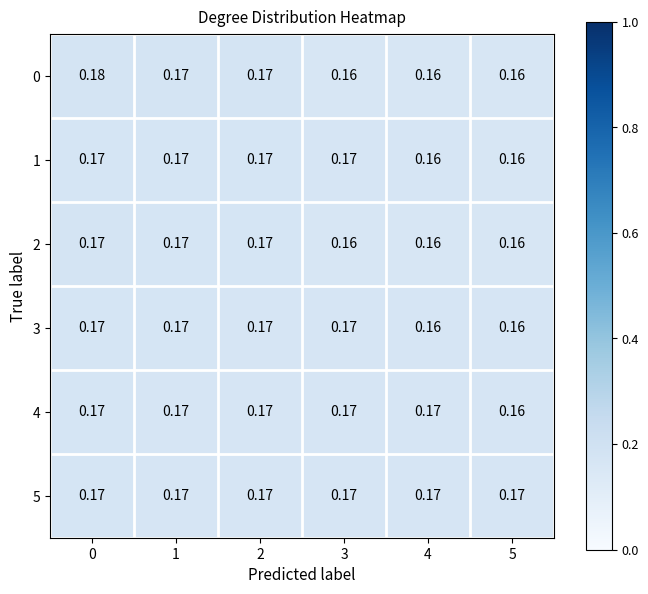

Rank the series by their maximum value, from lowest to highest.

5, 1, 3, 4, 2, 0